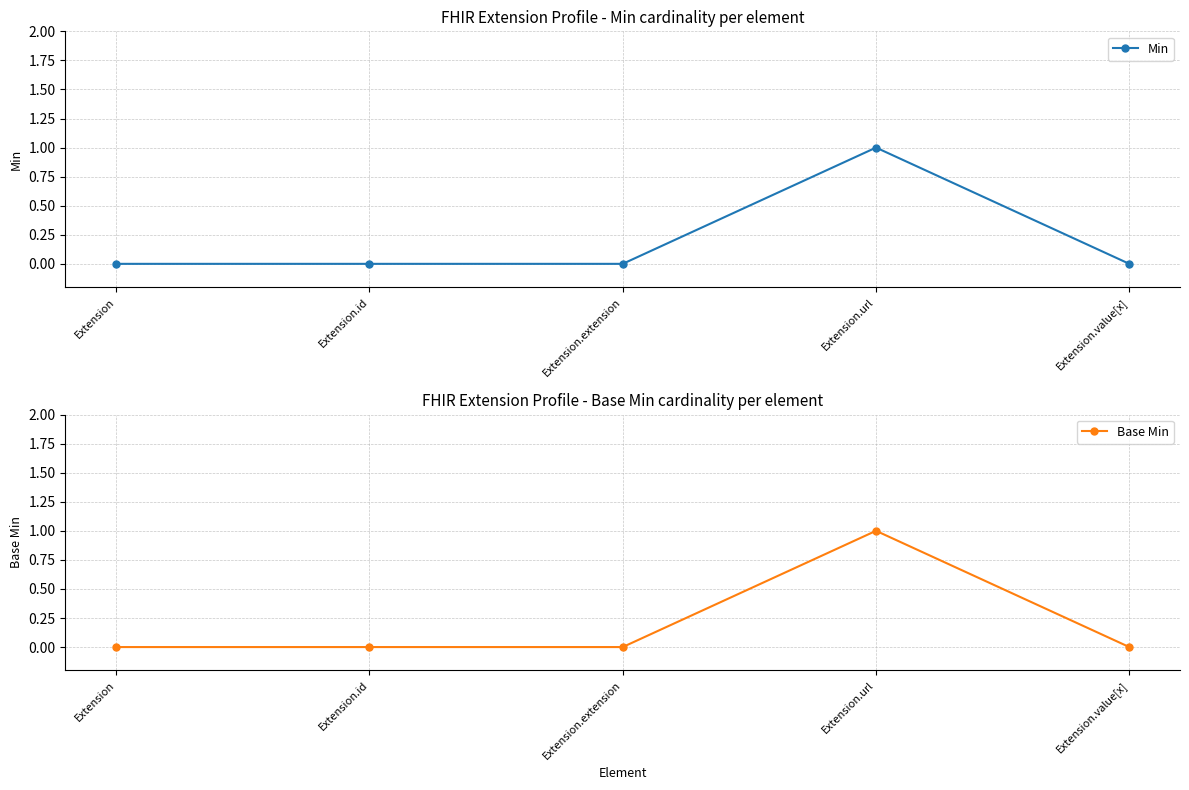

At how many categories does at least one series exceed 0?

1